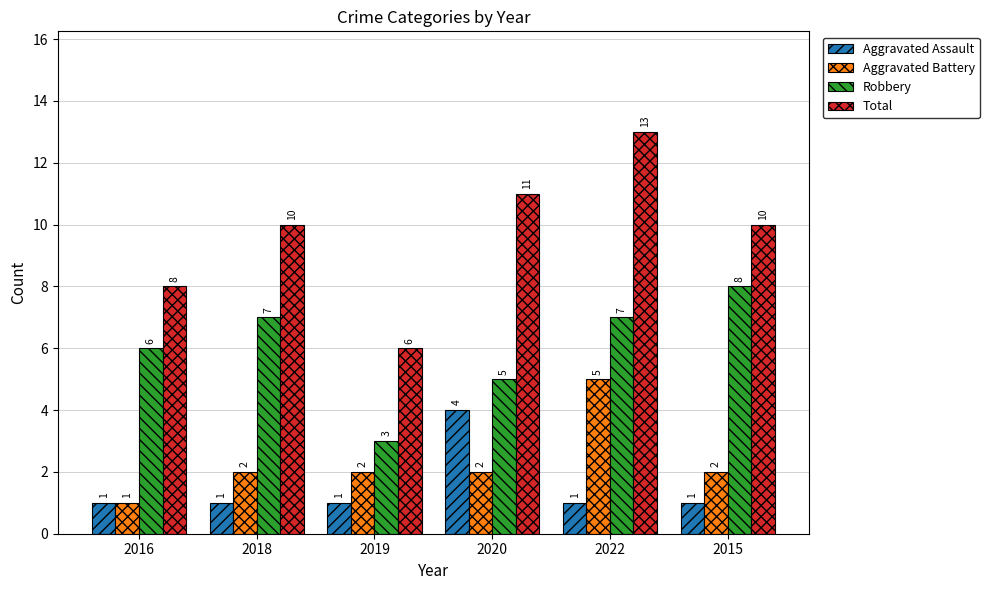

Are the bars grouped side by side (vs. stacked)?

Yes